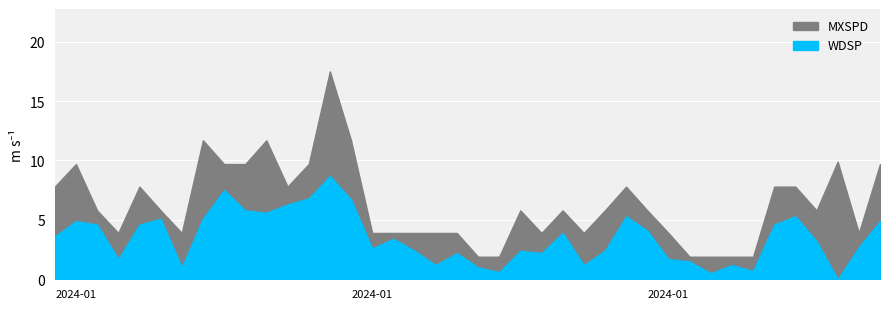

What is the spread (max minus min) of values at 24?

1.9